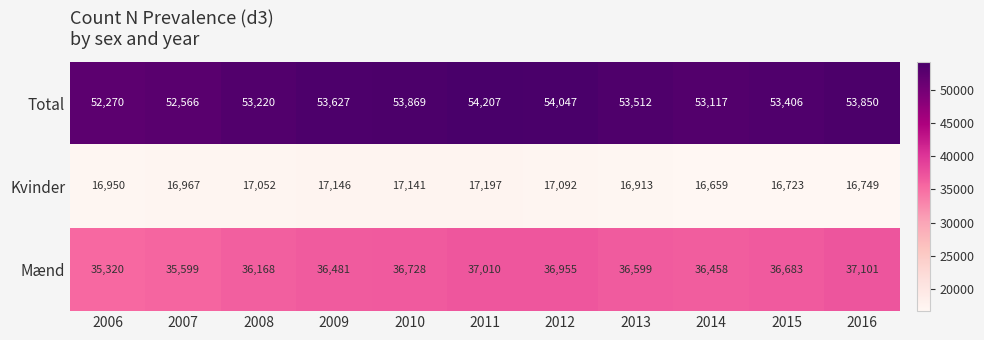

At how many categories does at least one series exceed 29440?

11